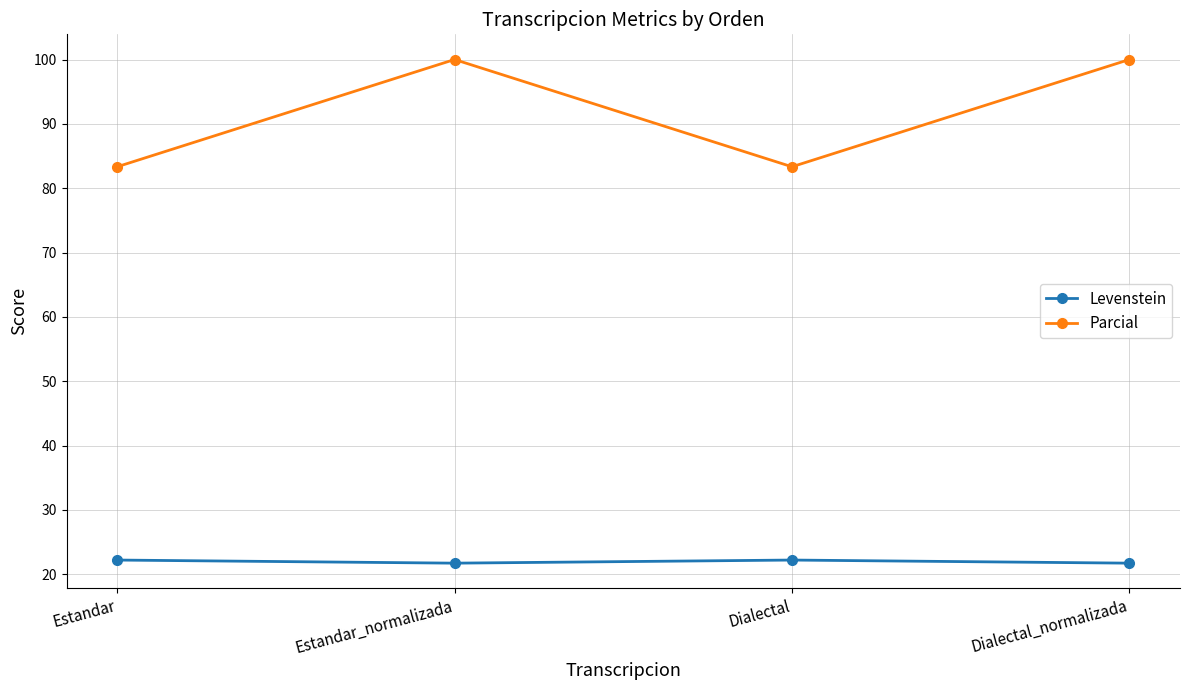

What is the smallest value displayed?

21.7